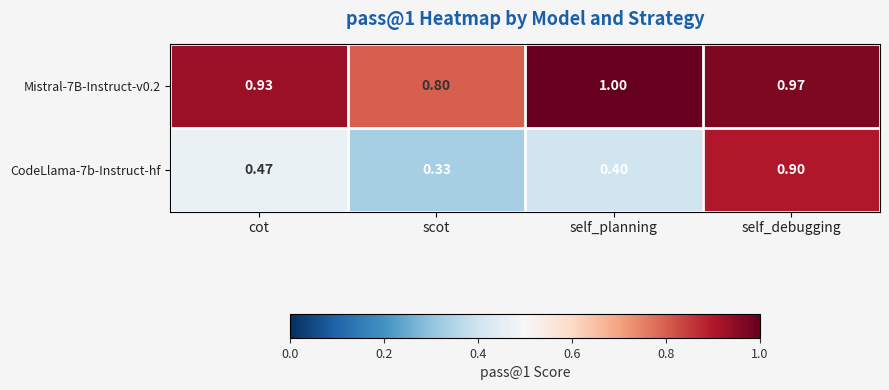

At which category is the sum across all series the highest?

self_debugging